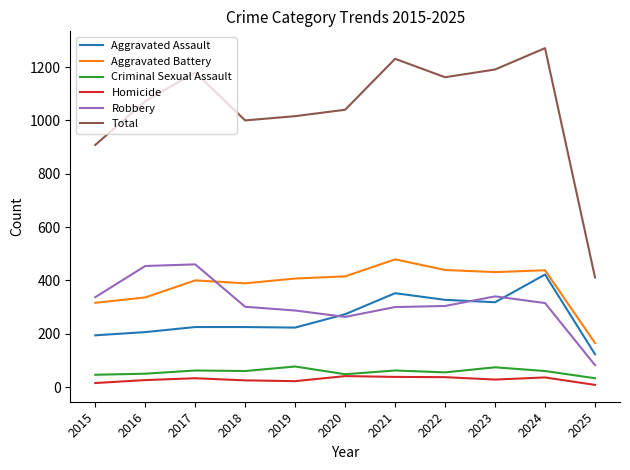

True or false: Aggravated Battery and Criminal Sexual Assault cross at least once.

False